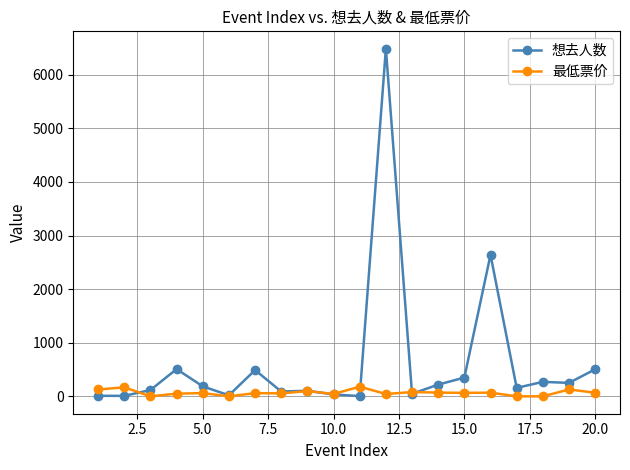

What is the greatest value displayed?

6486.0